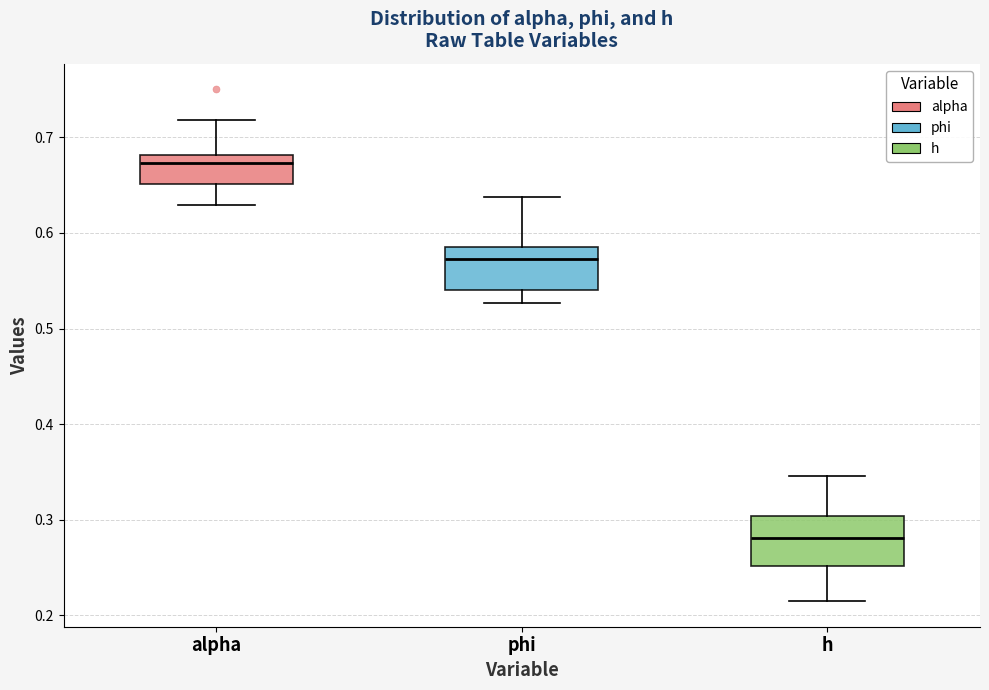

Where is the lower edge of the box for h on the y-axis? The values are not printed on the chart, so give them approximately, as read against the axis.

0.25